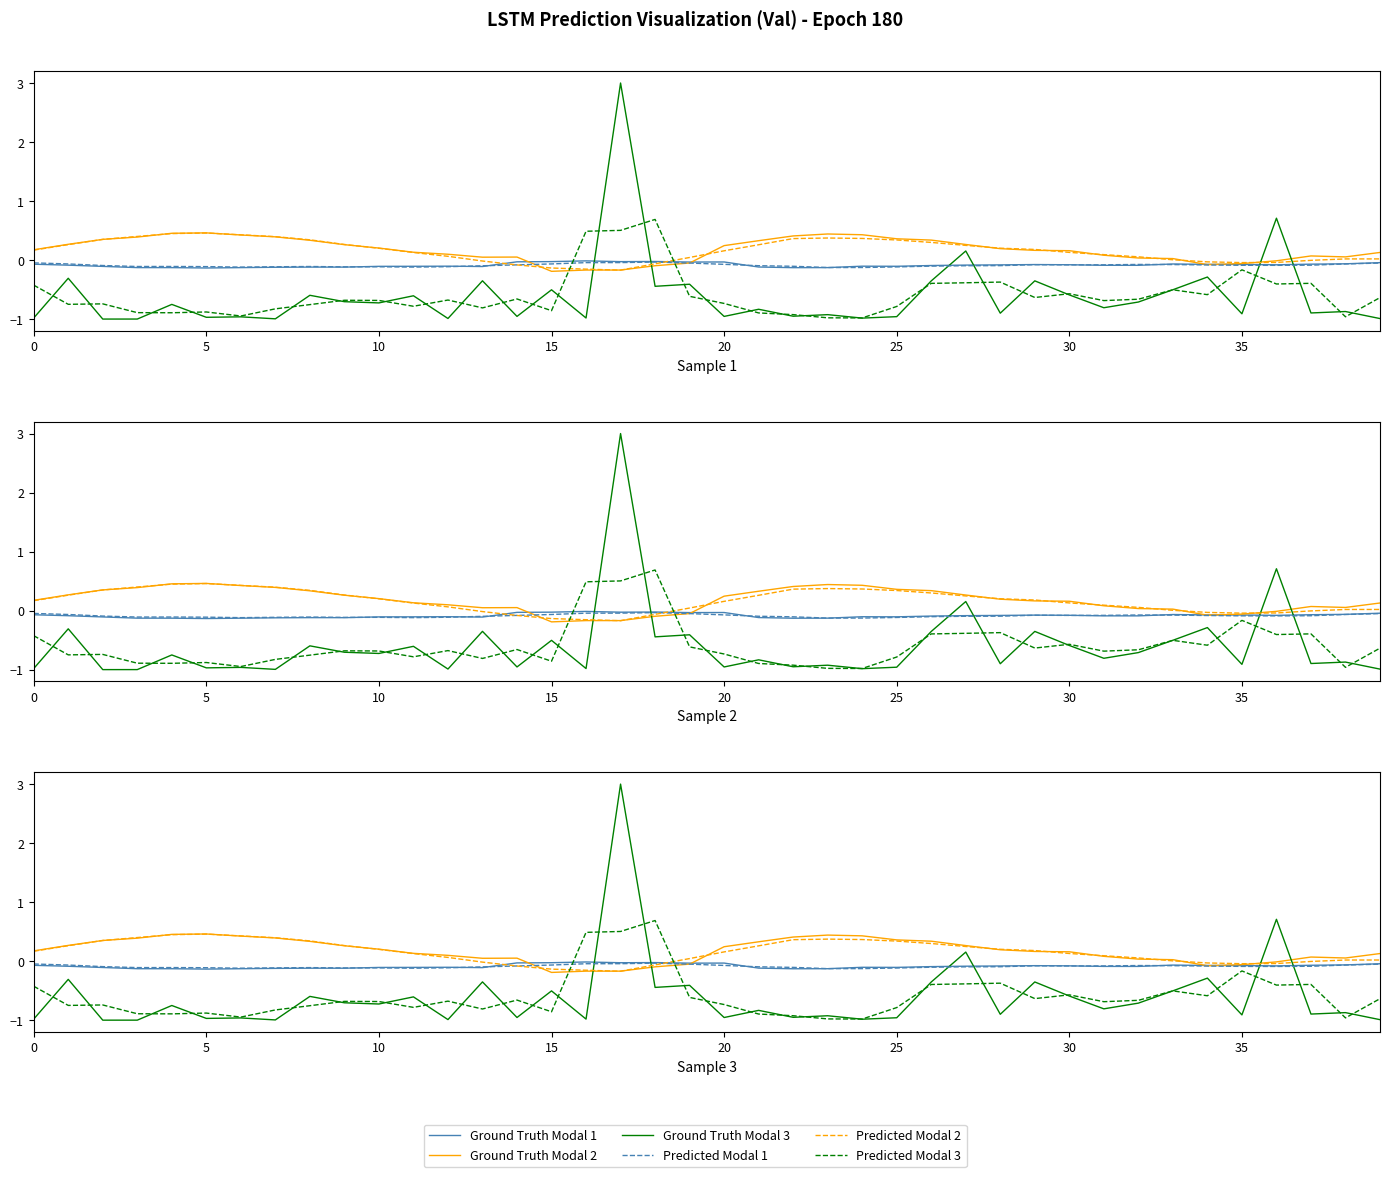

How many values in the Predicted Modal 2 series exceed 0?

30